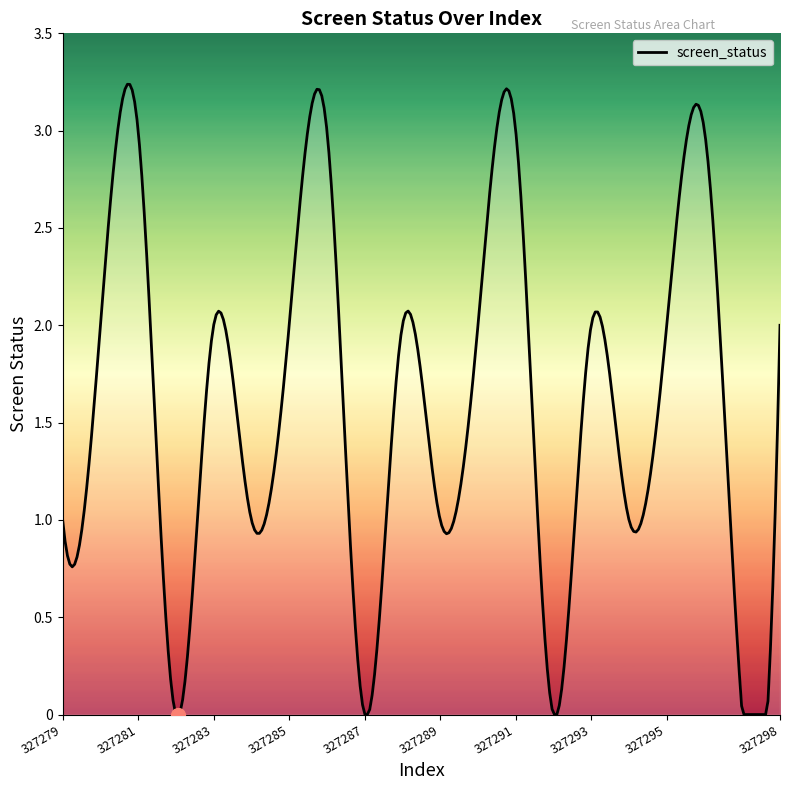

What value does the data have at 327295?

2